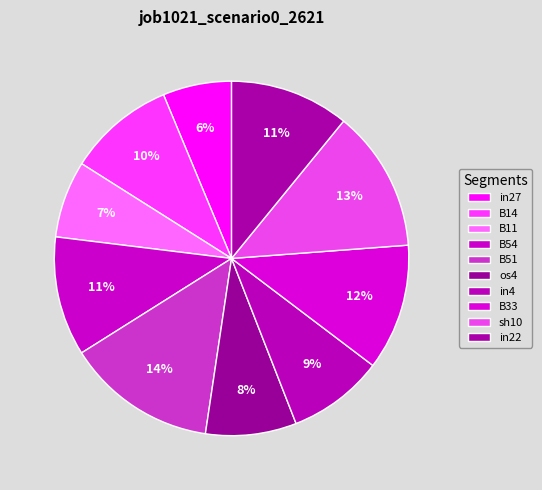

Combined, do os4 and B54 account for over 50%?

No